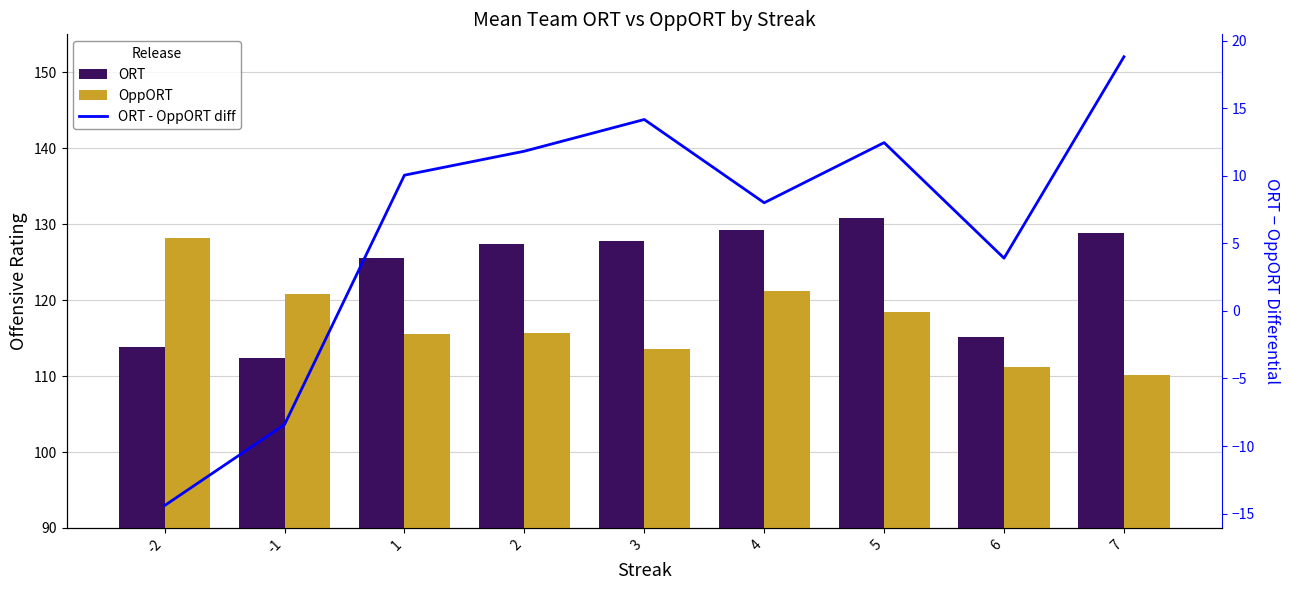

At how many categories does at least one series exceed 76?

9